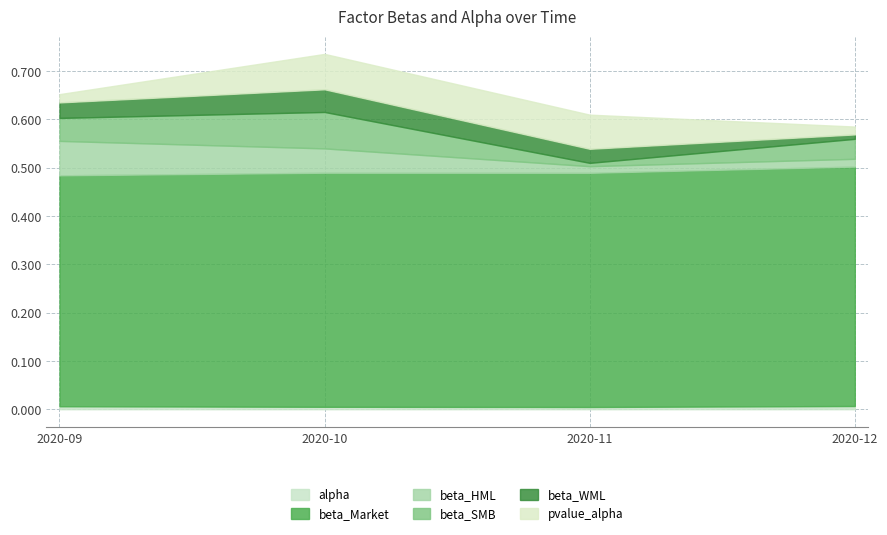

True or false: beta_WML has a value of 0.0 at 2020-11-30.

False